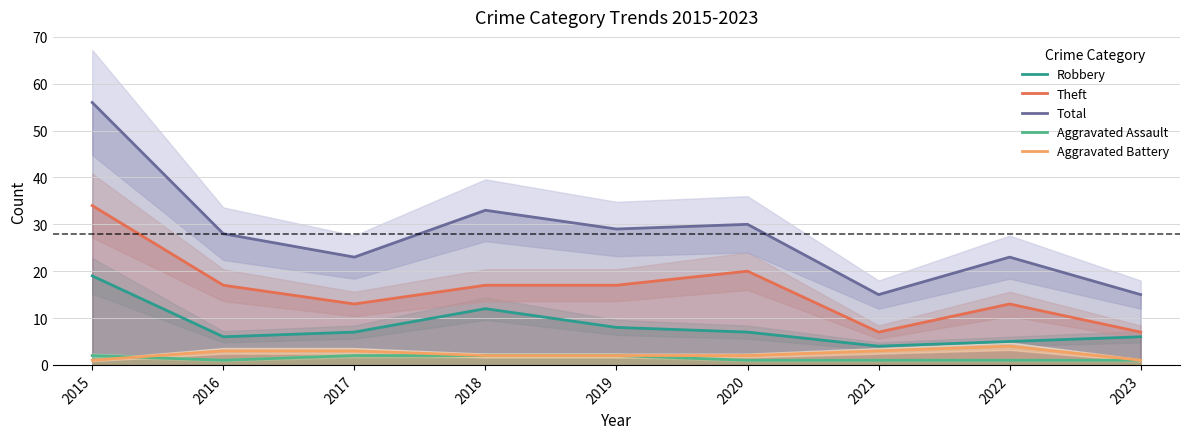

Does the chart display data point markers on the line(s)?

No